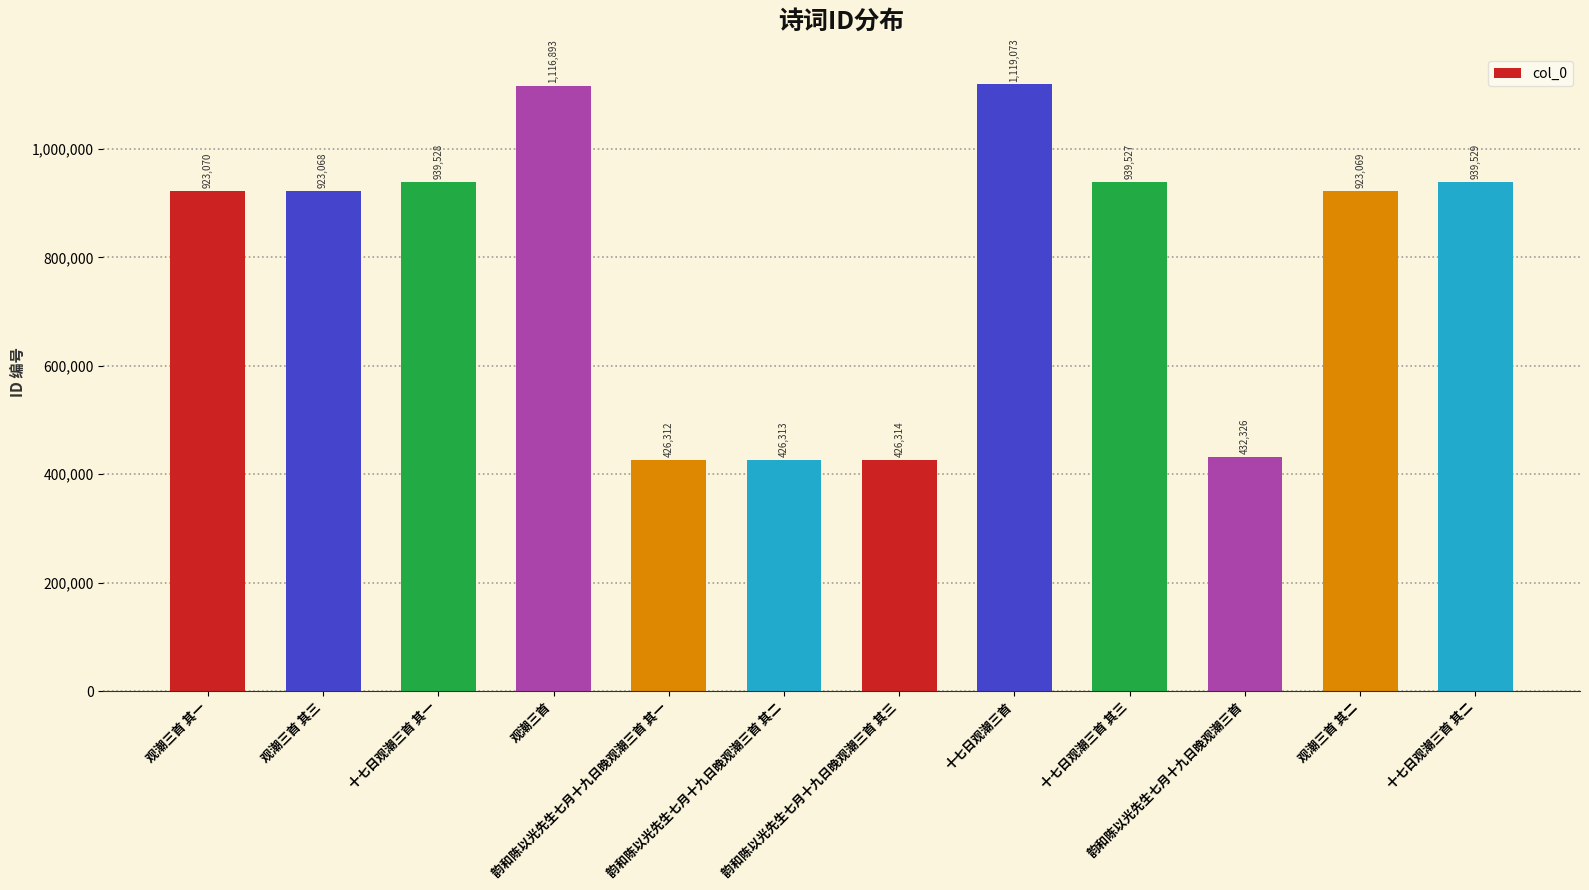

Which has a higher value, 韵和陈以光先生七月十九日晚观潮三首 其一 or 韵和陈以光先生七月十九日晚观潮三首 其三?

韵和陈以光先生七月十九日晚观潮三首 其三